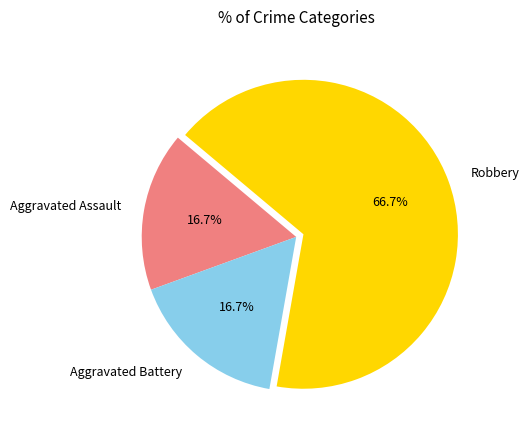

To the nearest percent, what percentage of the pie is Aggravated Battery?

17%